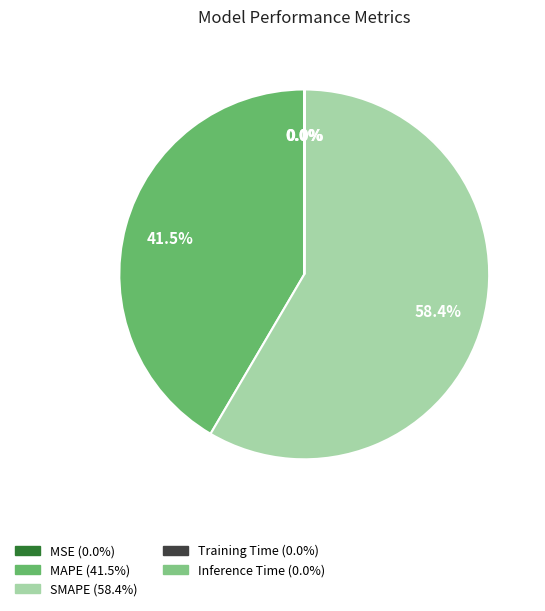

Is it true that SMAPE is 51% of the pie?

False